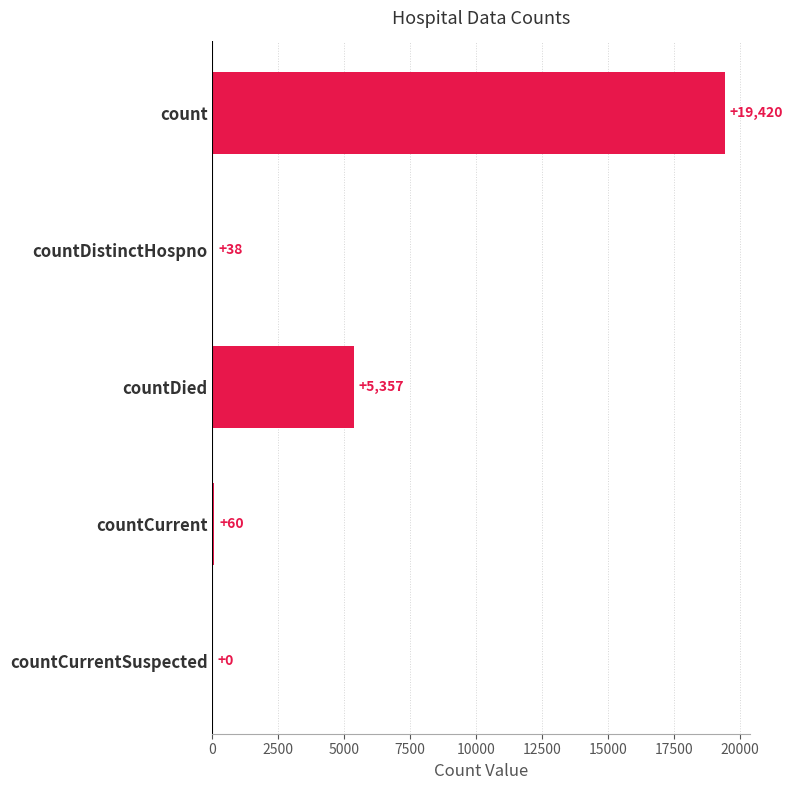

The chart shows a value of 5357 at countDied. True or false?

True